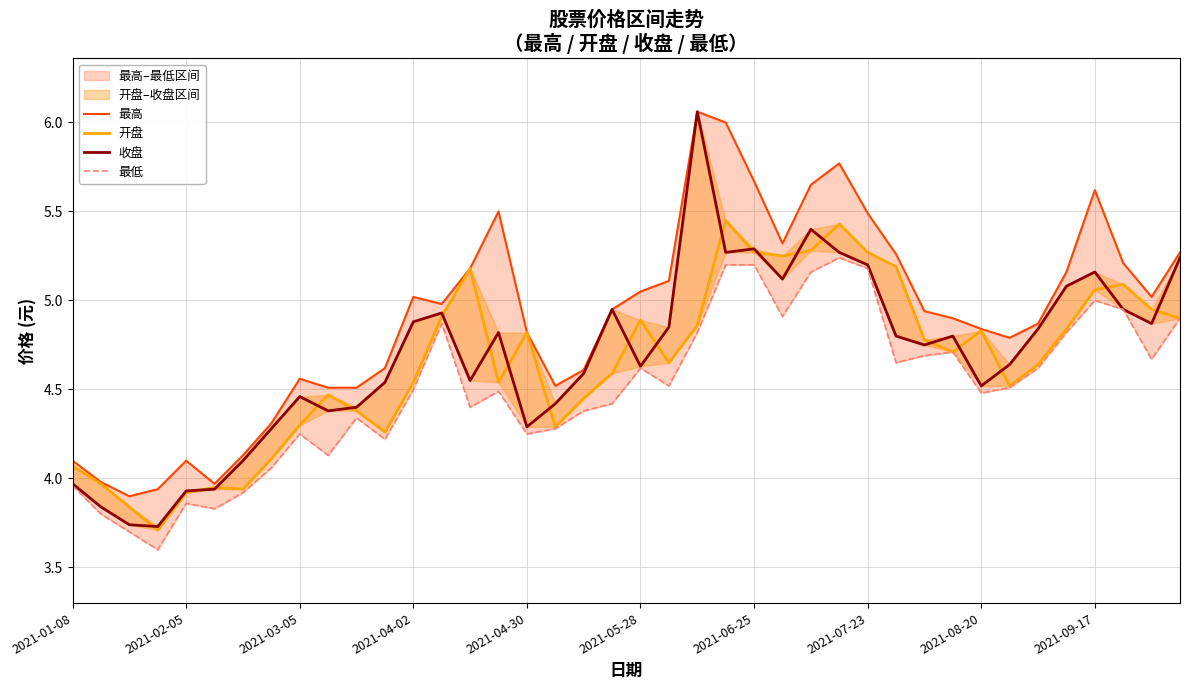

True or false: 开盘 and 最高 cross at least once.

False